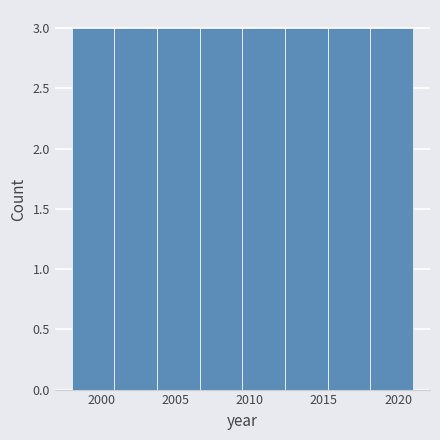

Reading left to right, transcribe this chart: for each bar, give the range it covers on the x-axis and its height. Neither the bar edges nor the heights are printed on the chart, so give them approximately, as read against the axes.

1998.0 to 2001.0: 3
2001.0 to 2004.0: 3
2004.0 to 2006.5: 3
2006.5 to 2009.5: 3
2009.5 to 2012.5: 3
2012.5 to 2015.5: 3
2015.5 to 2018.0: 3
2018.0 to 2021.0: 3